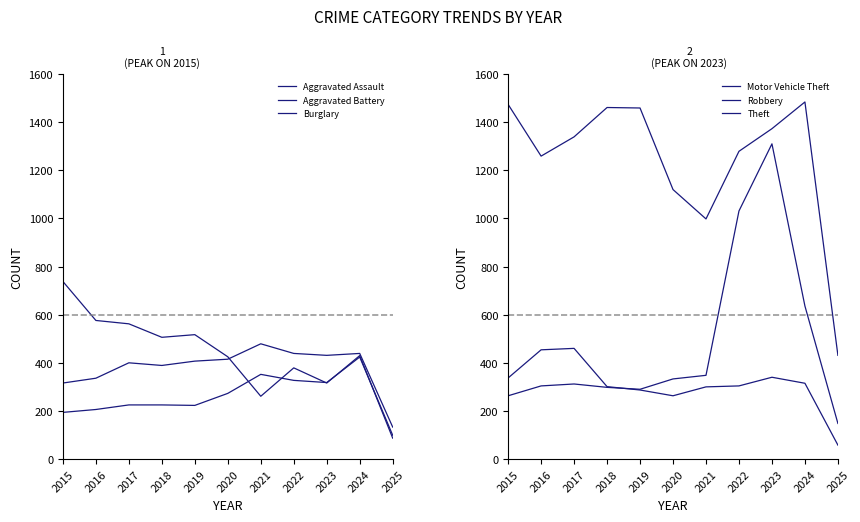

In Theft, how many points are higher than both neighbors (excluding endpoints)?

2